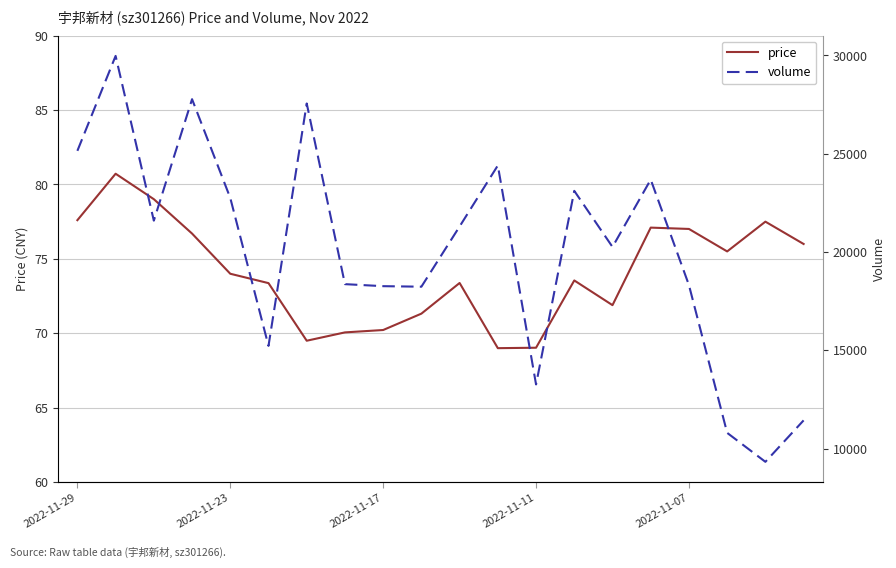

What is the lowest value of the price series?

69.0